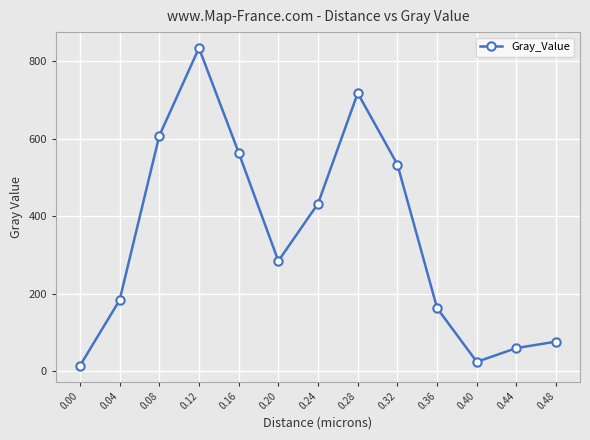

What is the greatest value displayed?

833.6